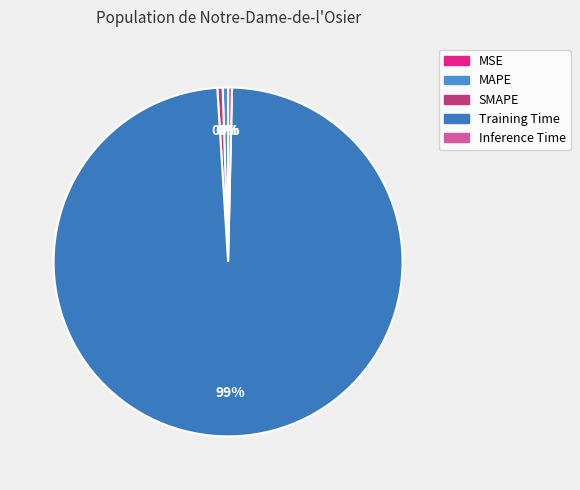

Is it true that MSE is 0% of the pie?

True